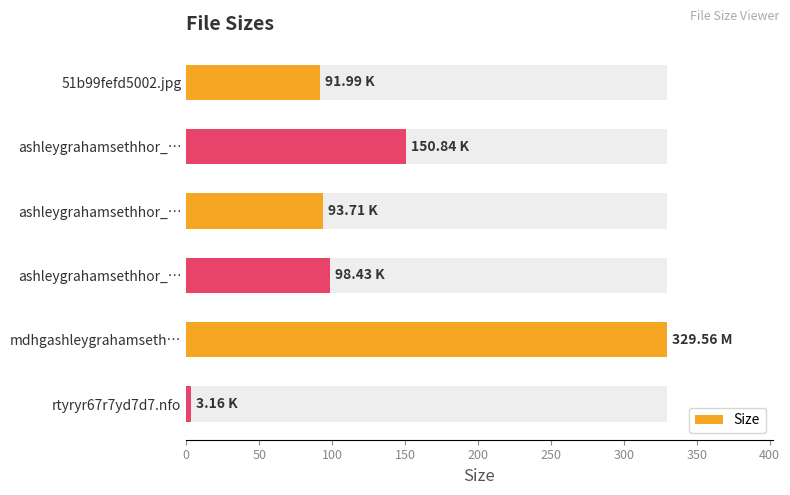

What is the value of the 4th bar from the left?

98.4